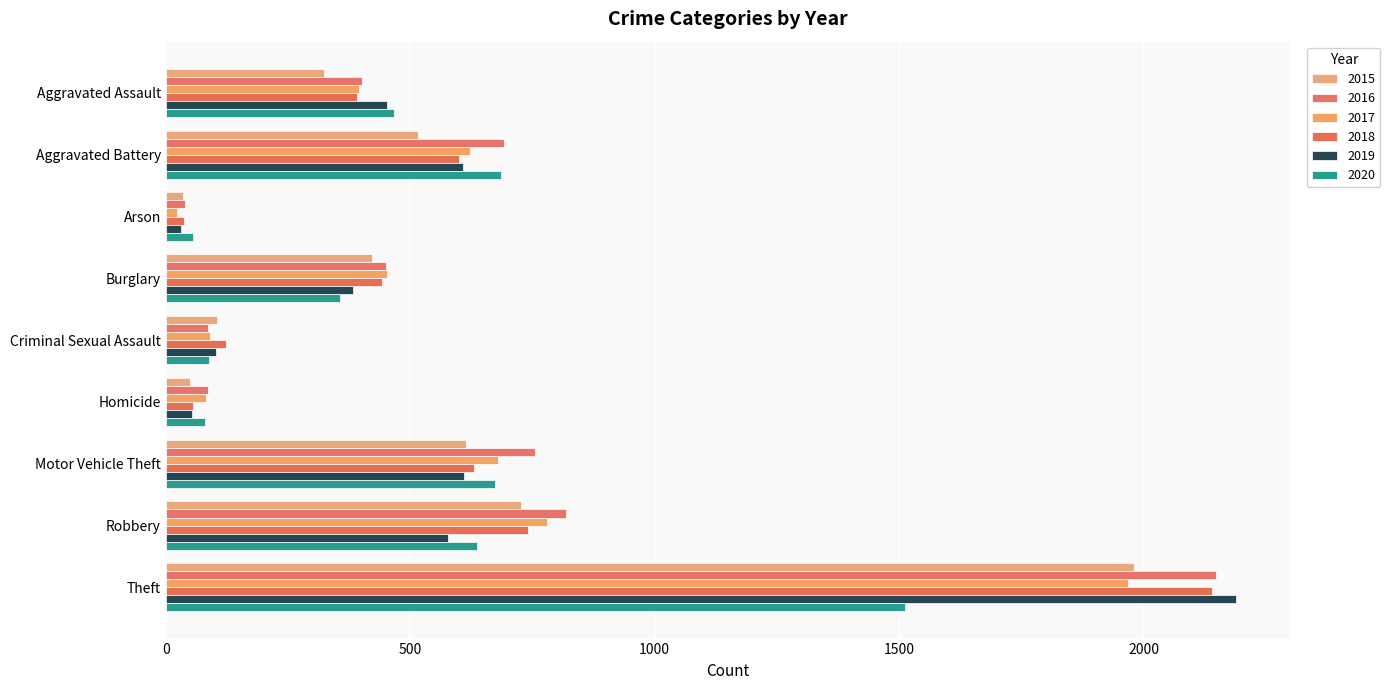

At which category does the chart reach its minimum across all series?

Arson